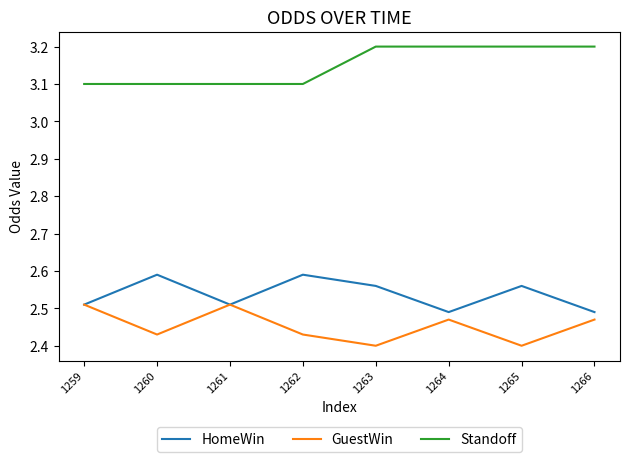

What is the total value across all series at 1264?

8.2